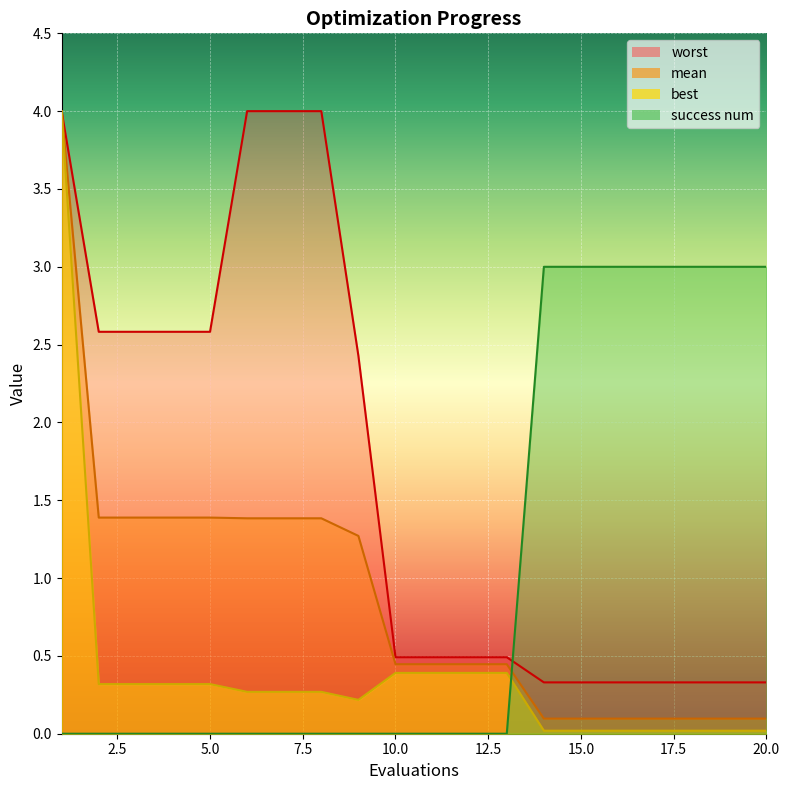

Which series changed the most between 14 and 17?

mean